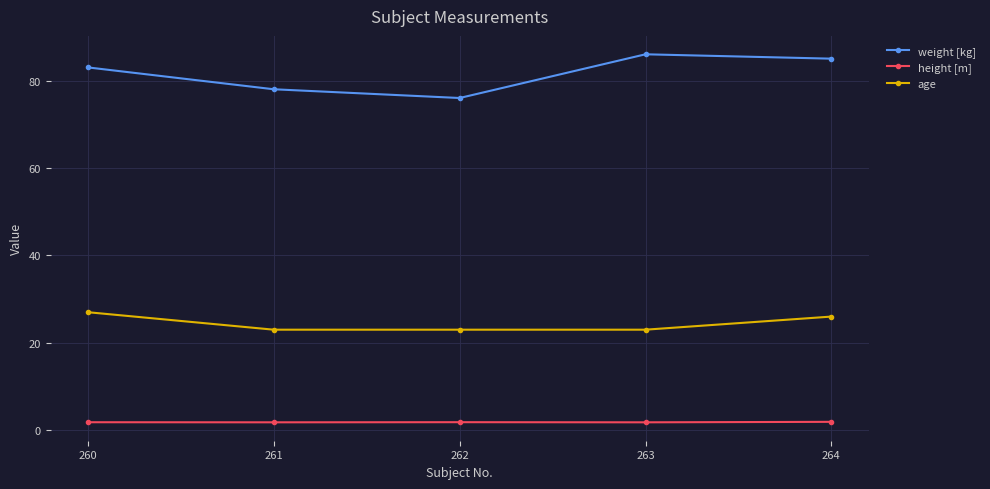

What is the value of the age point at the 3rd from the left?

23.0